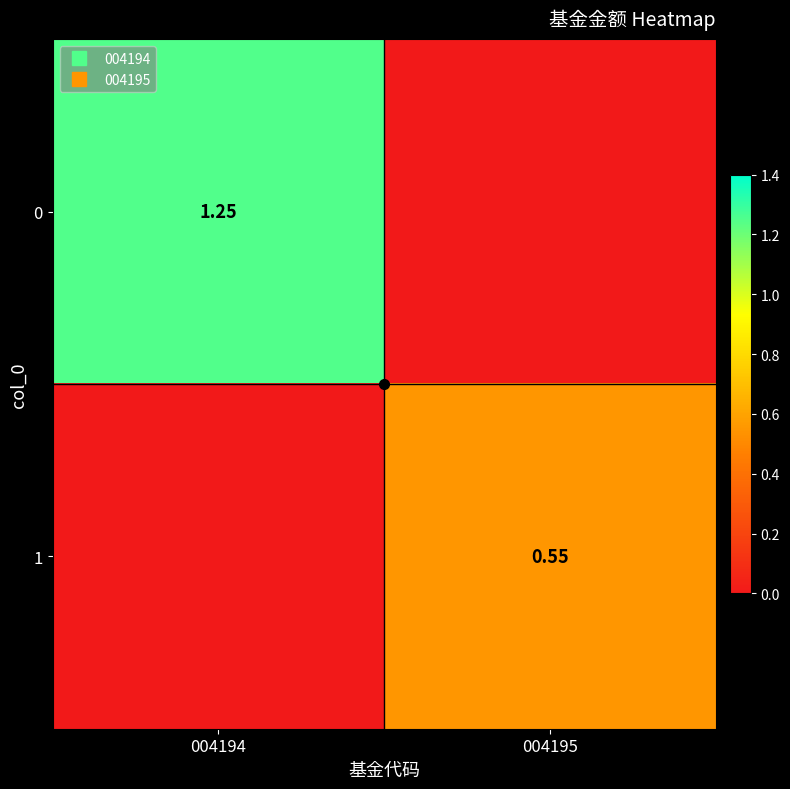

How many 0 values are between 0 and 1?

1